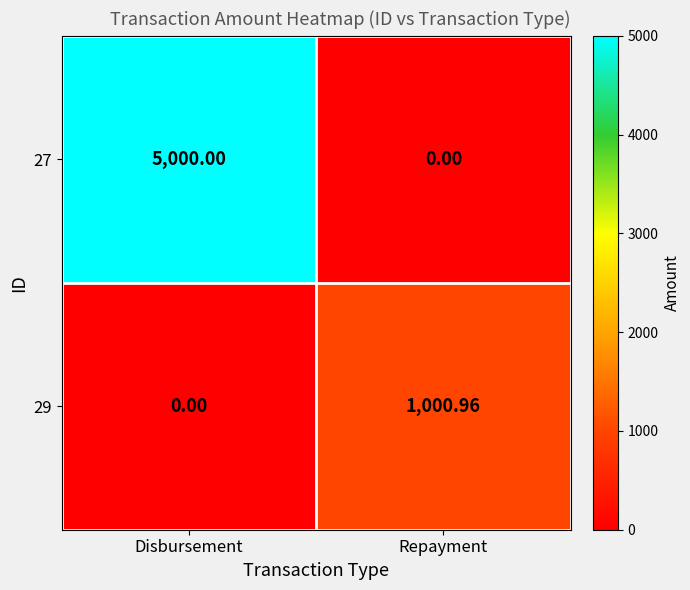

Which series has the largest range (max minus min)?

27